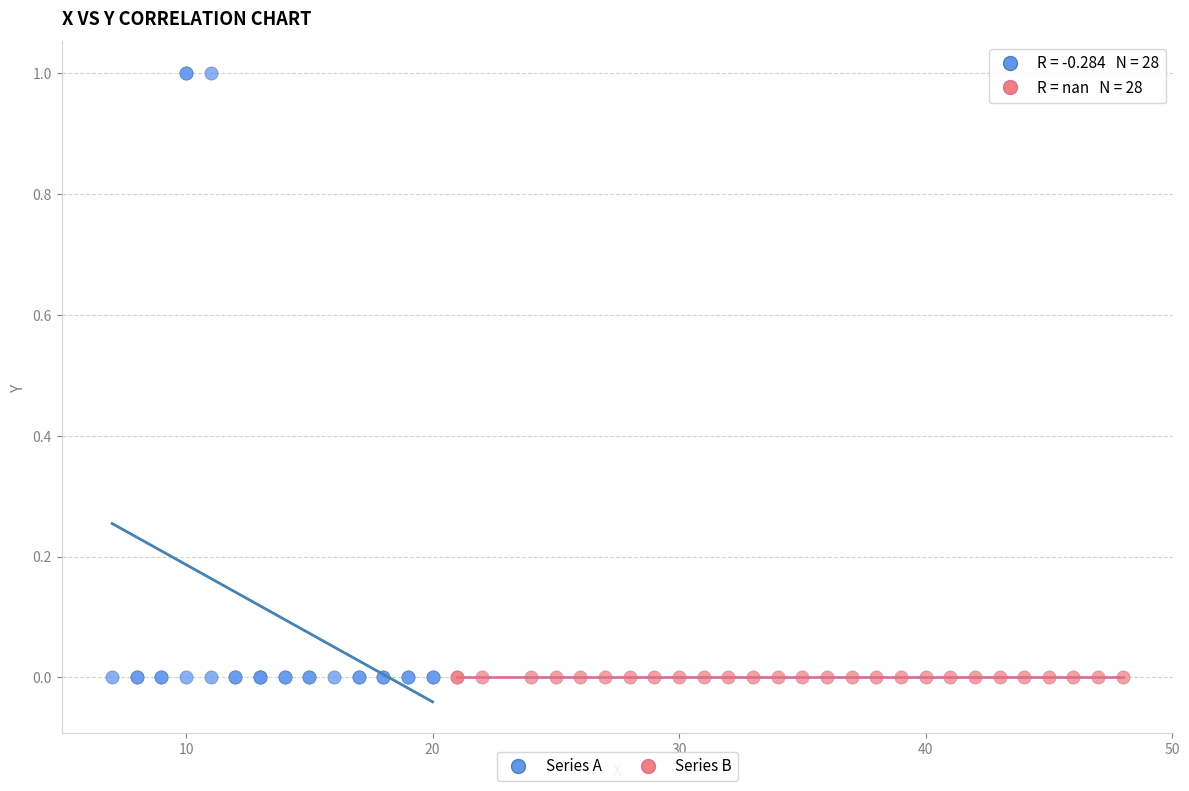

Which series reaches the maximum Y coordinate?

Series A